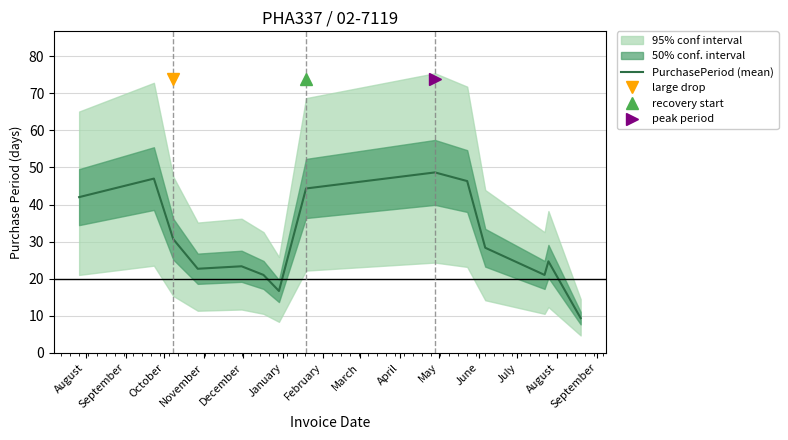

Reading left to right, what are all the values shown in this chart?

42.0	47.0	30.7	22.7	23.3	21.0	16.7	44.3	48.7	46.3	28.3	21.0	24.7	9.3